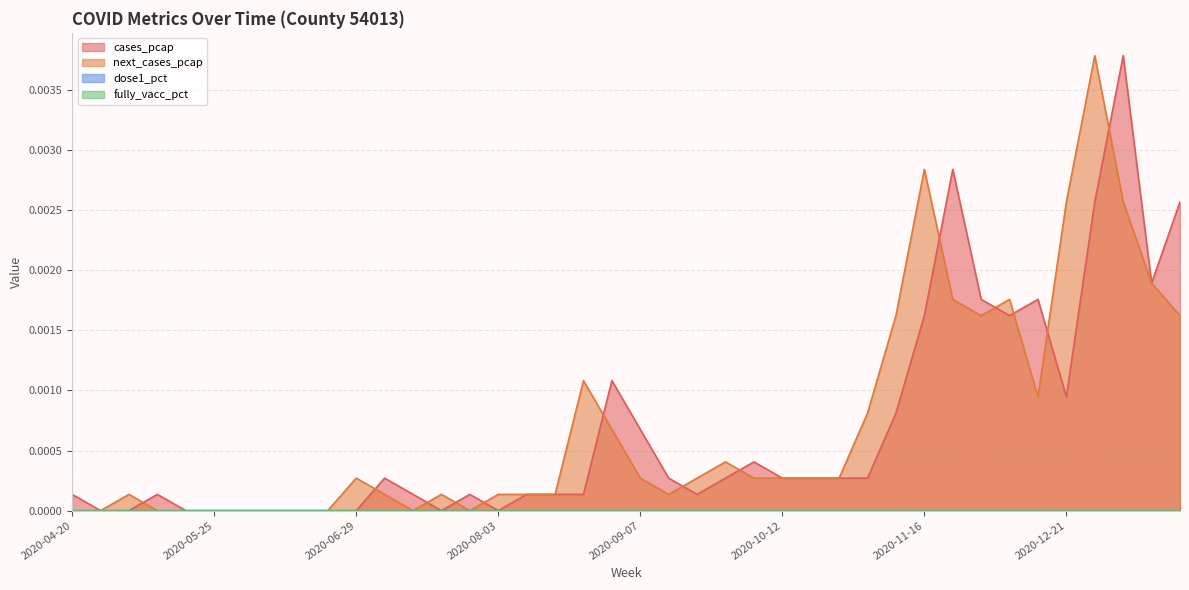

Does the chart have visible grid lines?

Yes